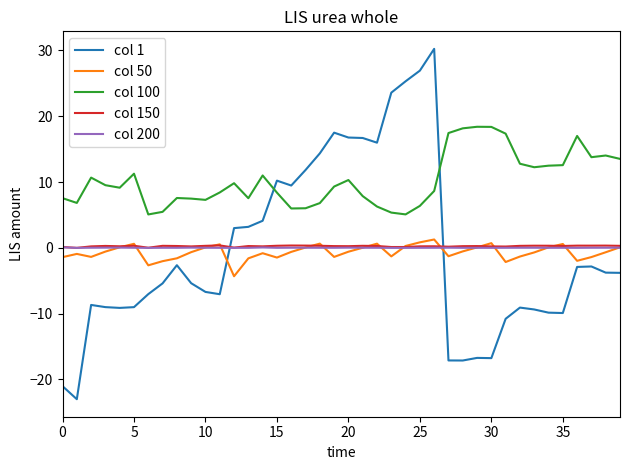

Which series has the largest range (max minus min)?

col 1